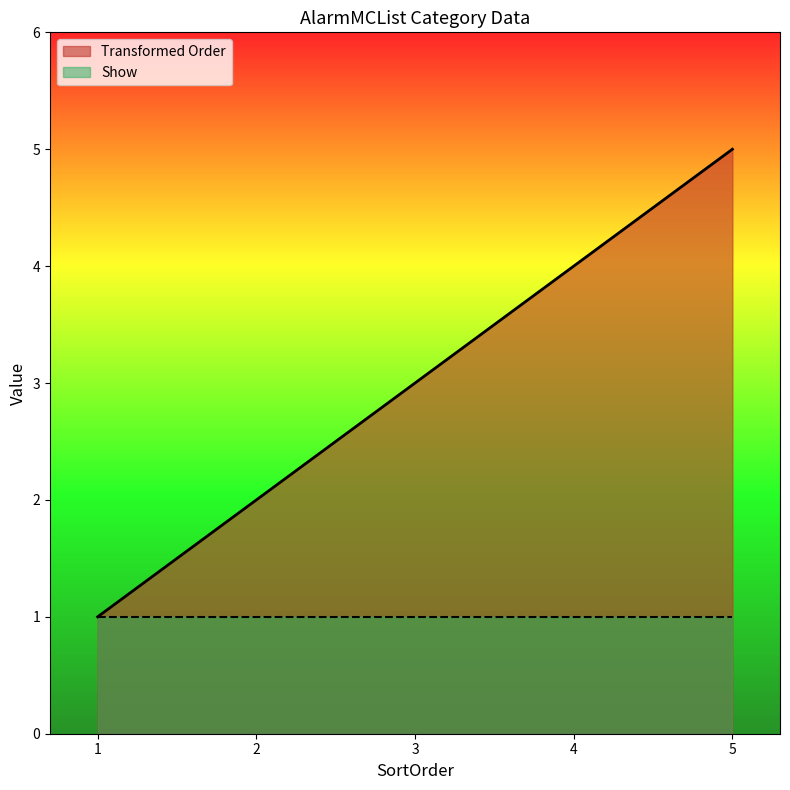

Reading right to left, what are all the values shown in this chart?

5=5	4=4	3=3	2=2	1=1